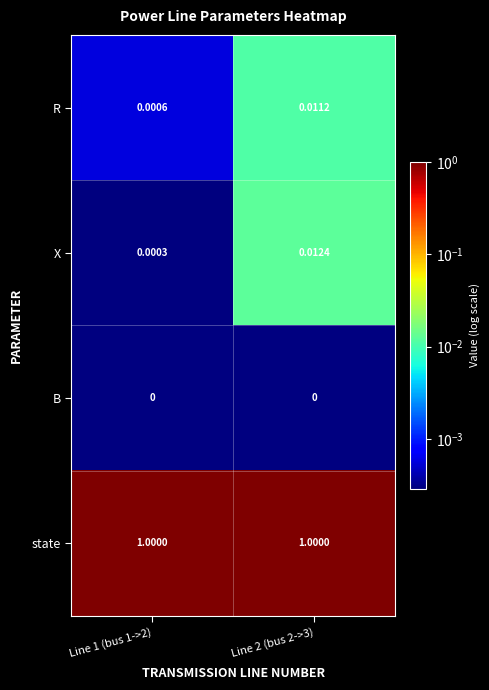

Is the value of X at Line 2 (bus 2->3) greater than the value of state at Line 1 (bus 1->2)?

No